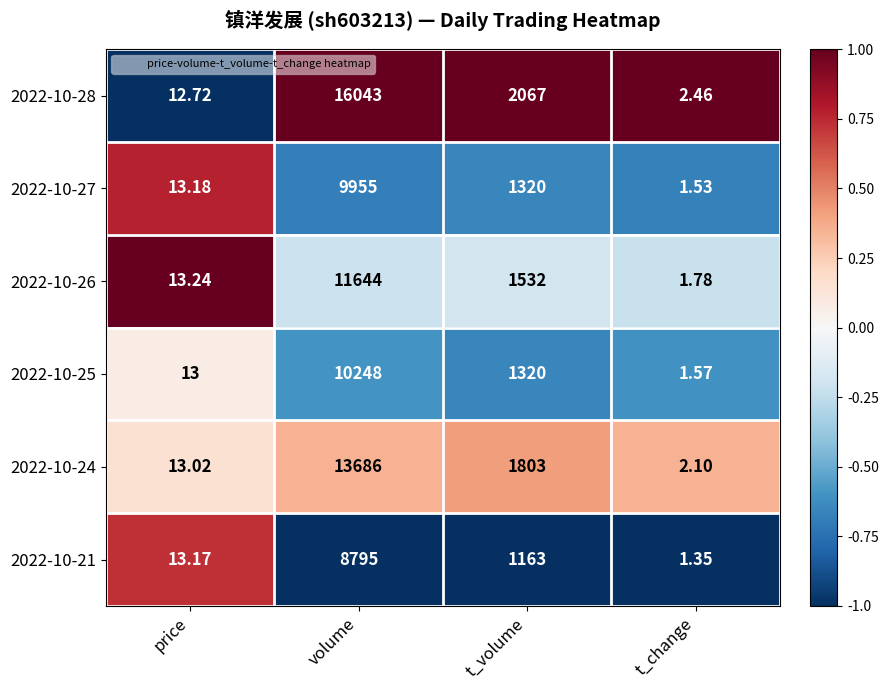

At which label does 2022-10-24 reach its peak?

volume